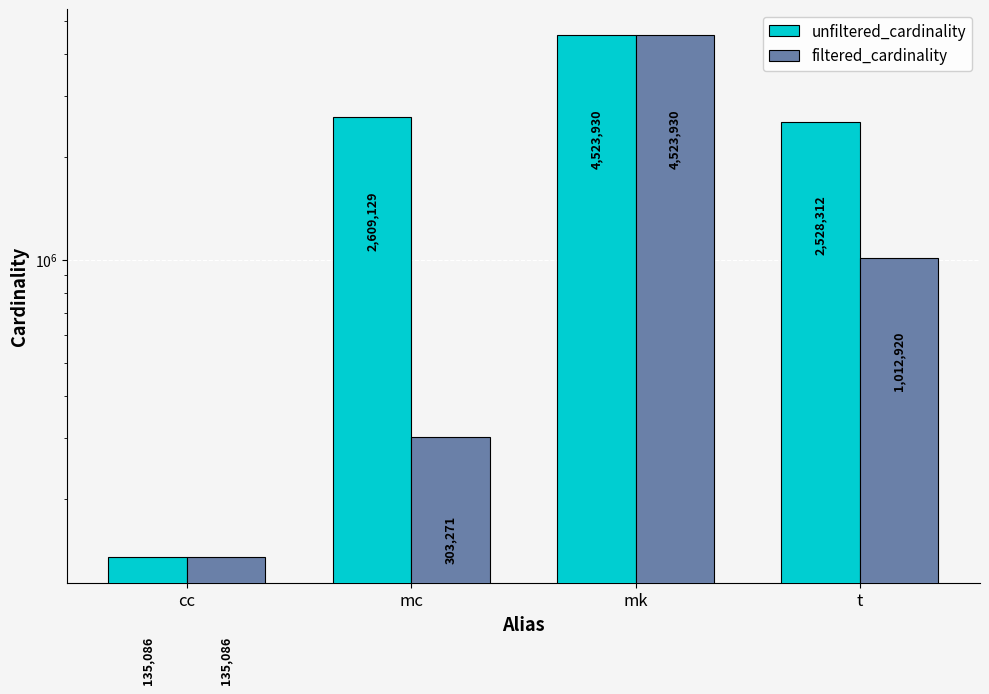

What is the value of the filtered_cardinality bar at the 2nd from the left?

303271